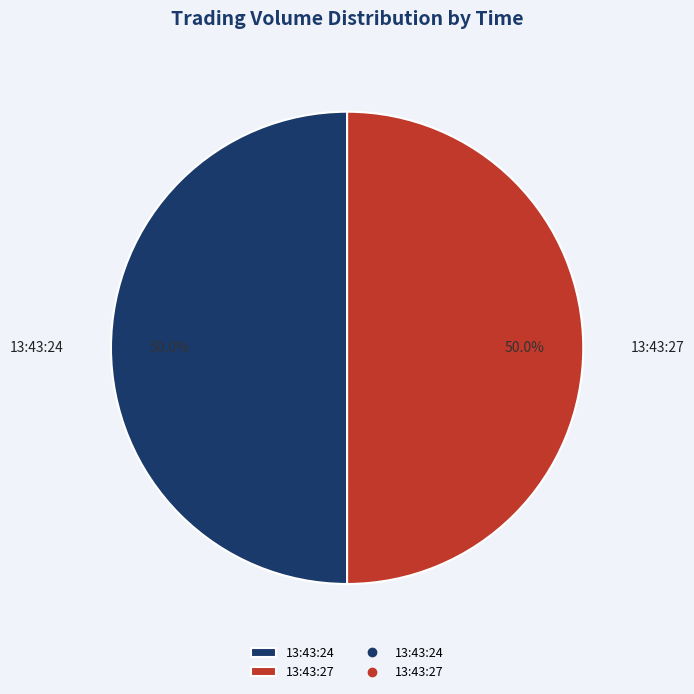

Approximately how many times larger is the value at 13:43:27 compared to 13:43:24?

1.0